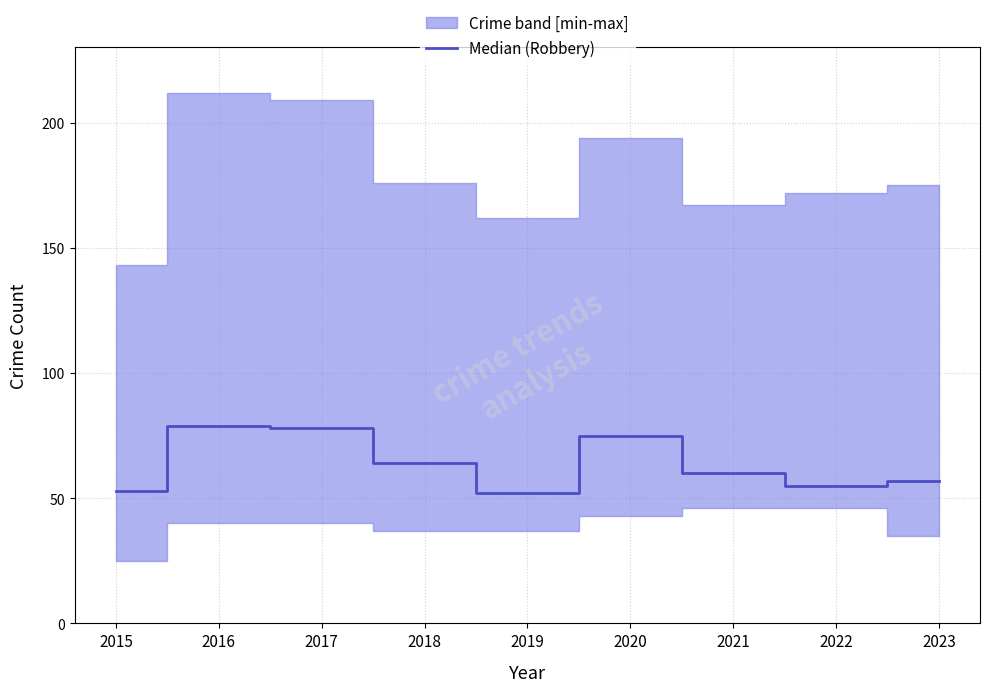

True or false: the data shows 26 at 2023.

False